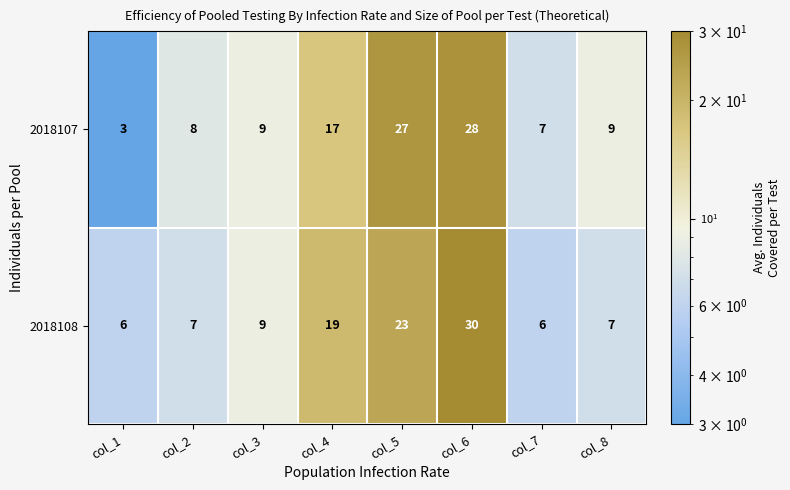

Where is 2018107 nearest to the value 15?

col_4